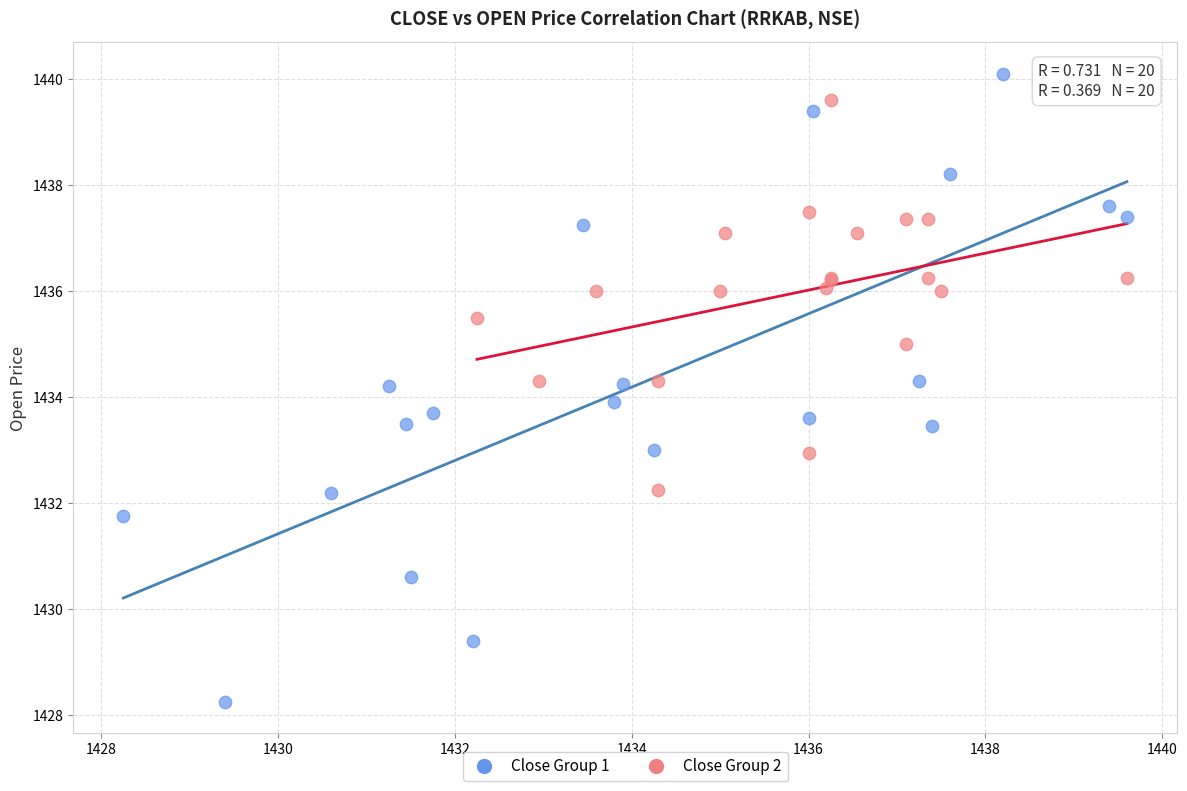

What are all the series names shown in the legend?

Close Group 1, Close Group 2